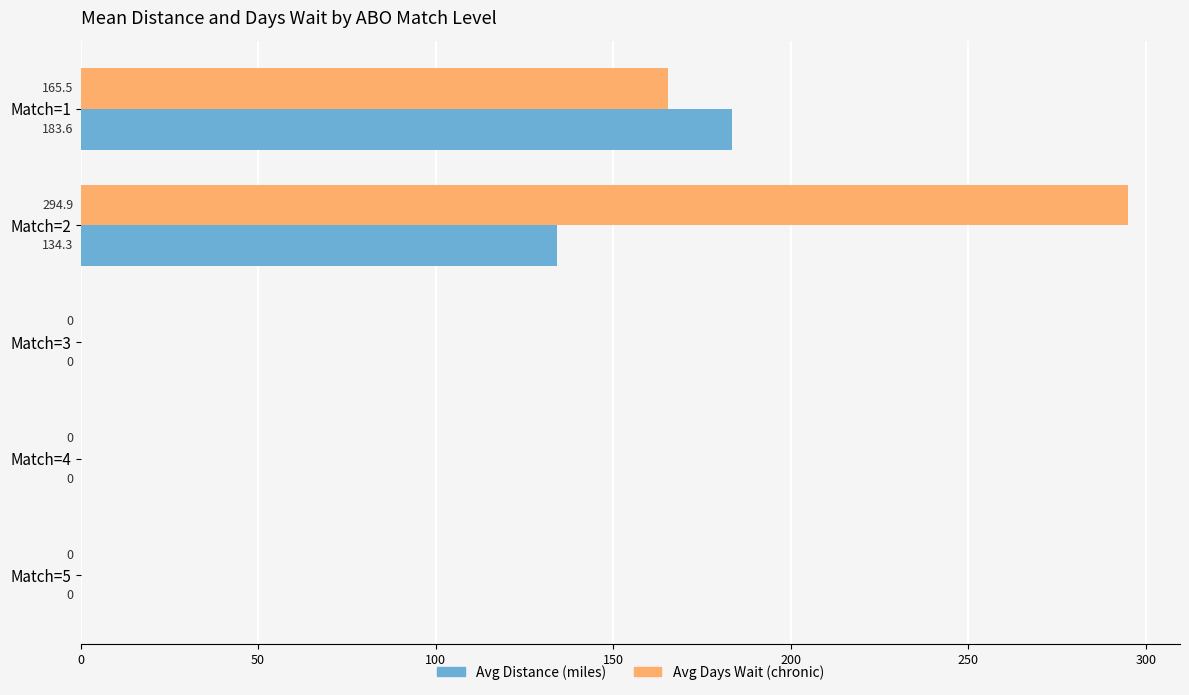

True or false: Avg Days Wait (chronic) has a value of 89.1 at Match=3.

False